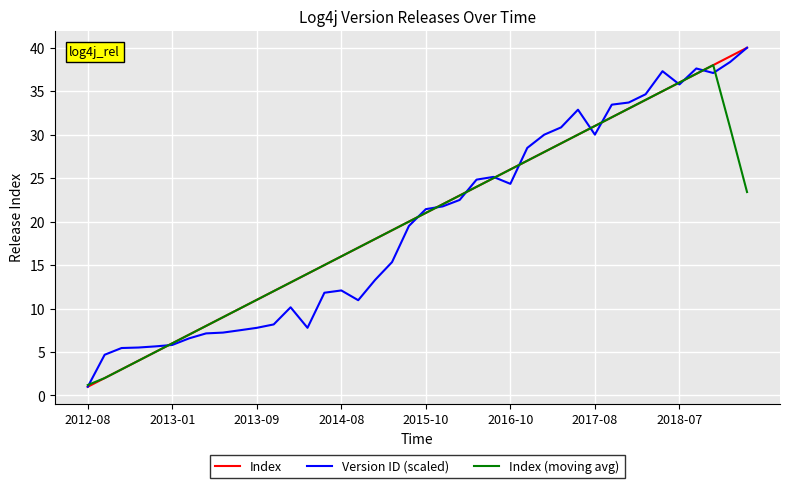

What is the lowest value of the Version ID (scaled) series?

1.0